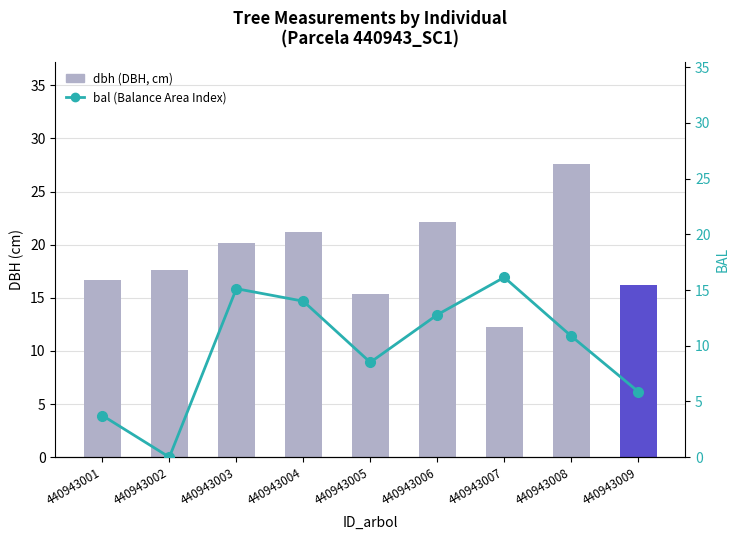

Is it true that bal equals 20.1 at 440943004?

False